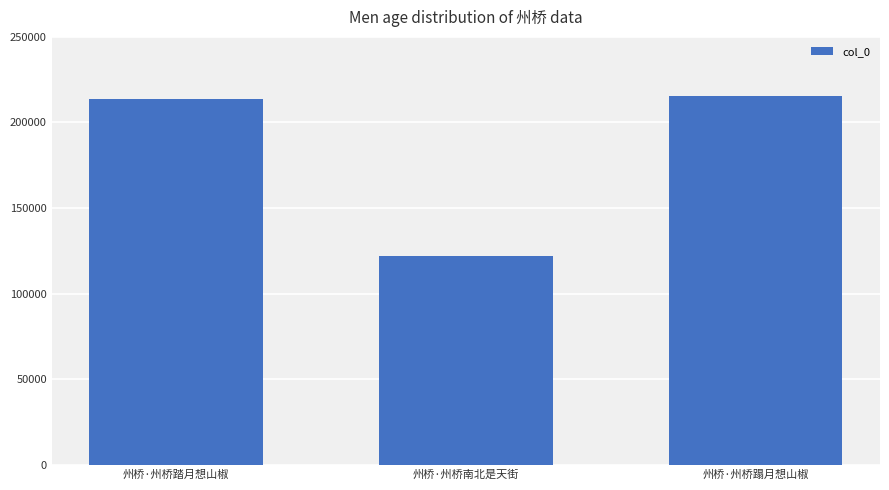

What is the average value?

183682